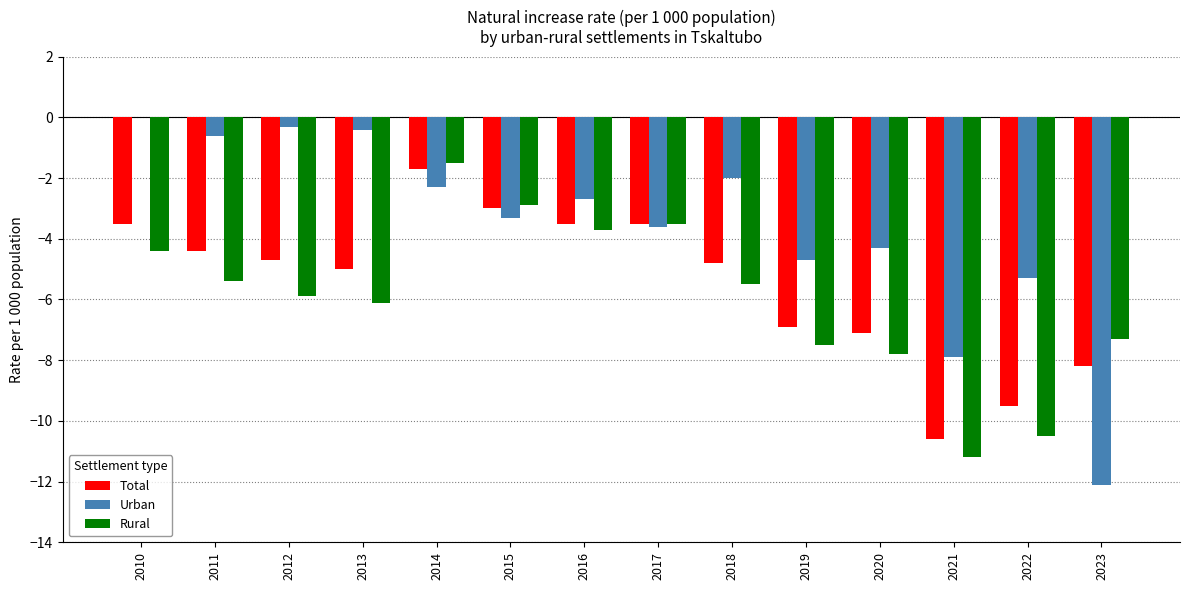

How many values in the Rural series exceed -5?

5